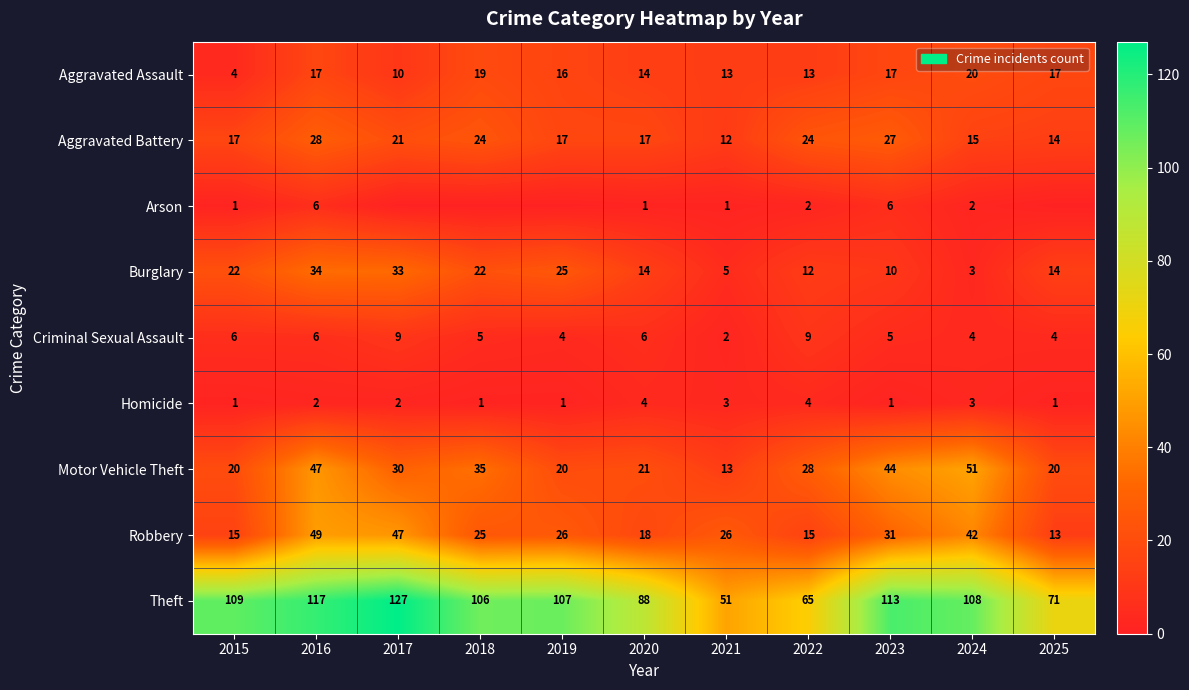

Read the Criminal Sexual Assault value at 2021.

2